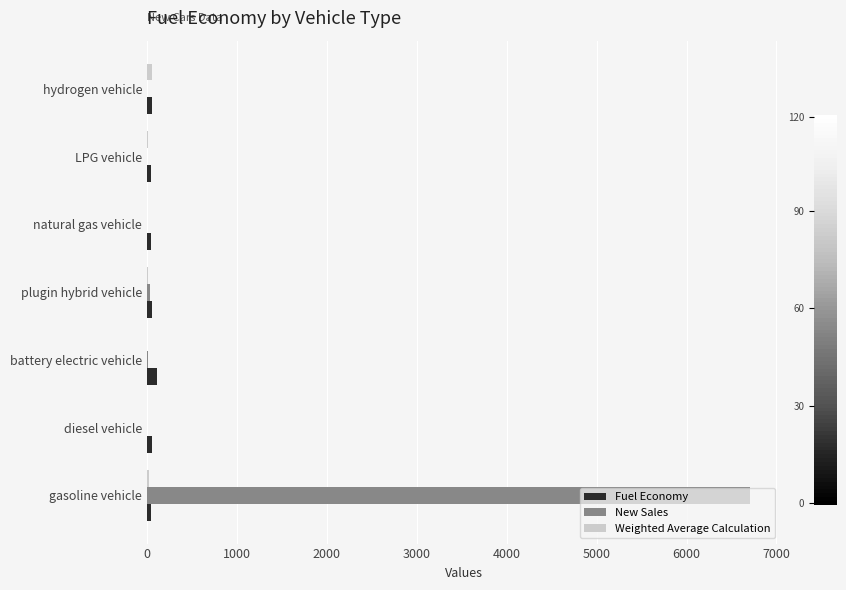

Which series changed the most between gasoline vehicle and diesel vehicle?

New Sales